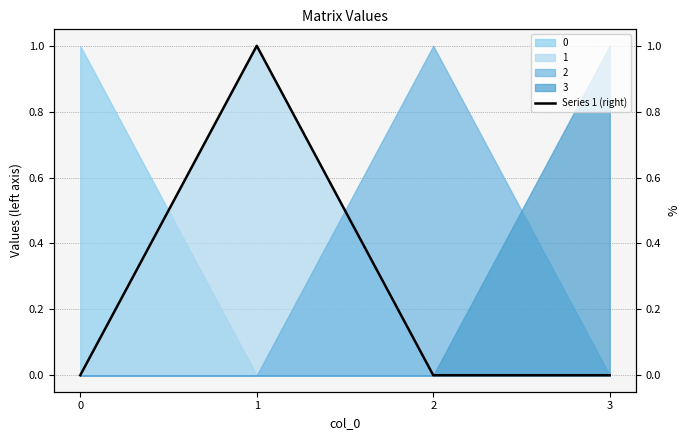

List the labels in order of value, smallest first.

2, 0, 3, 1